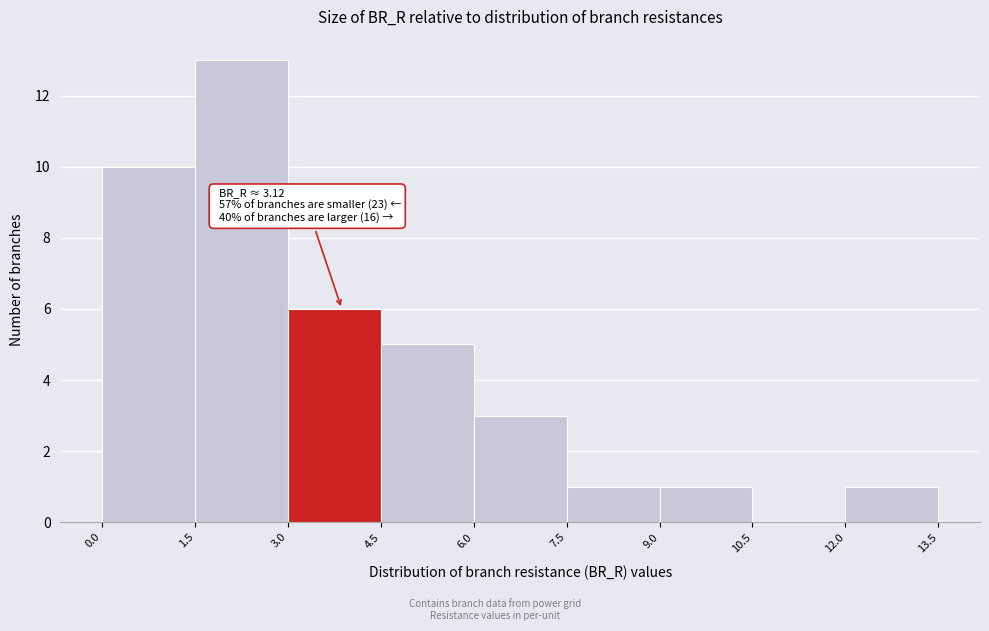

Which range on the x-axis has the tallest bar?

1.5 to 3.0